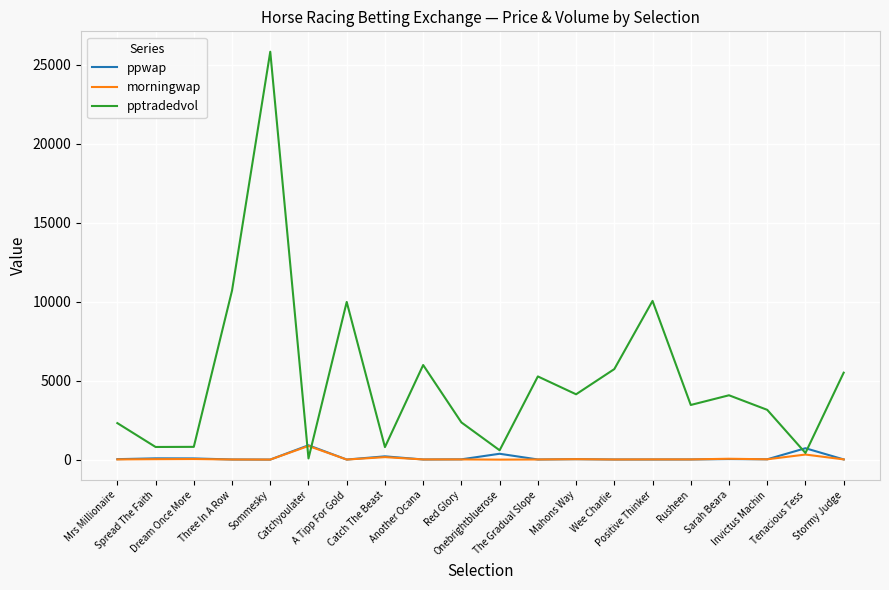

What is the sum of the ppwap values at Sommesky and A Tipp For Gold?

8.5